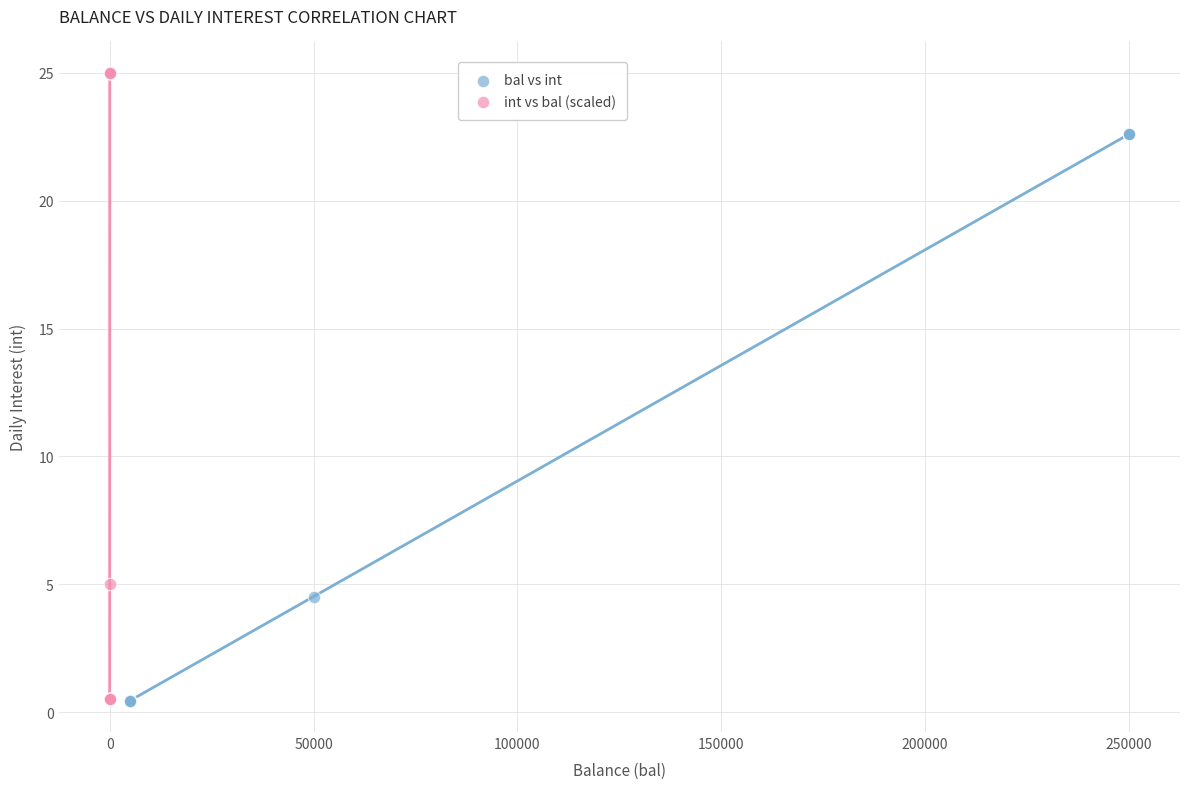

Which series reaches the maximum Y coordinate?

int vs bal (scaled)